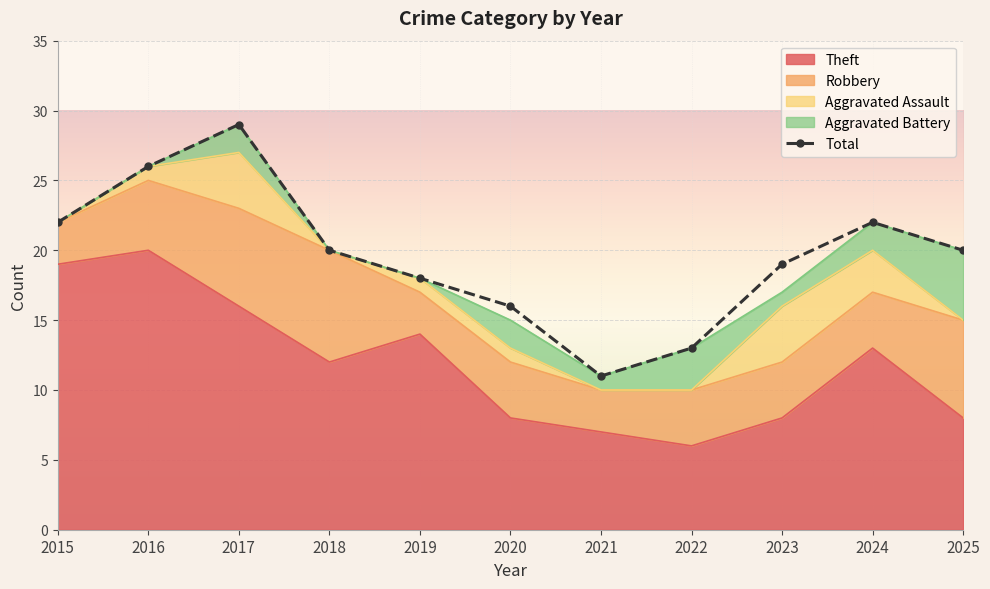

Between 2020 and 2024, which is larger?

2024